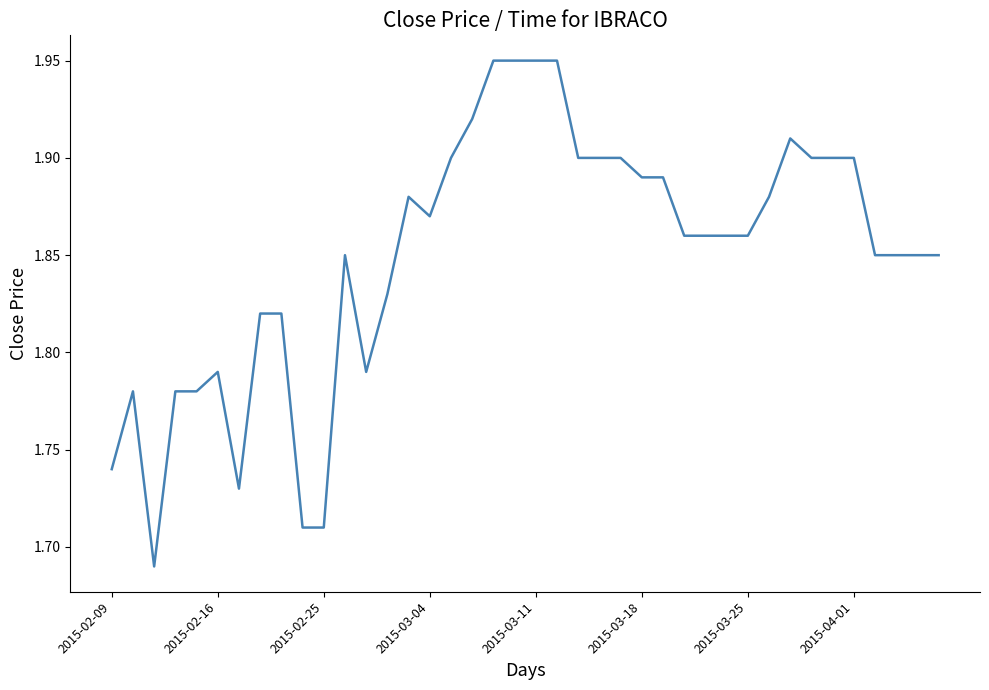

What is the difference between the maximum and minimum values?

0.3